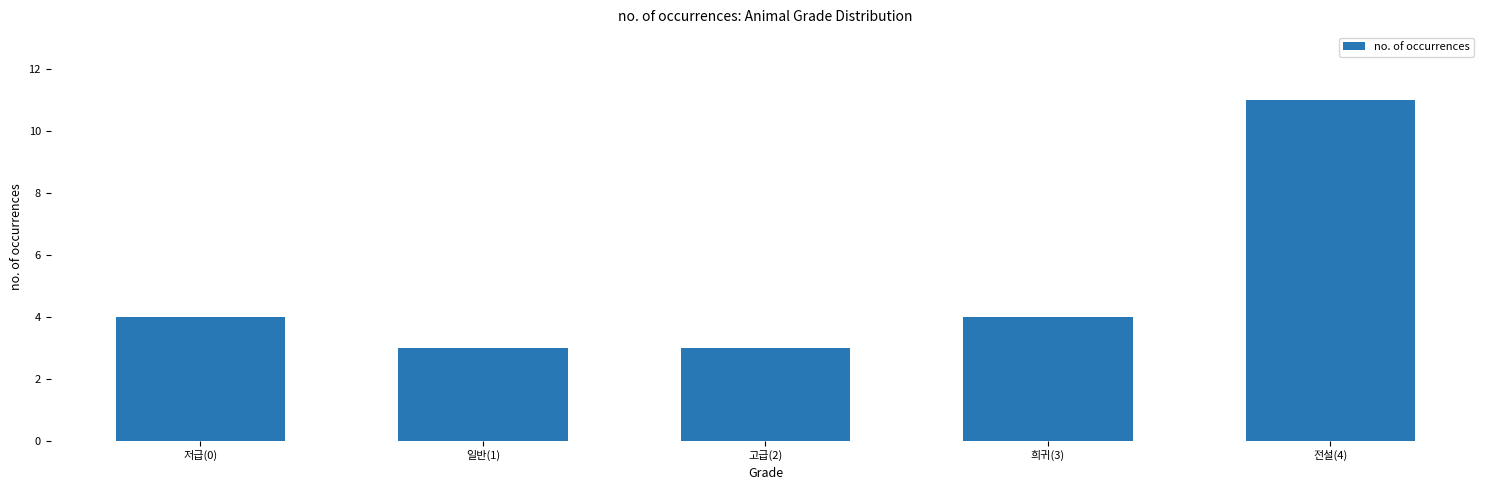

What is the value of the 4th bar from the left?

4